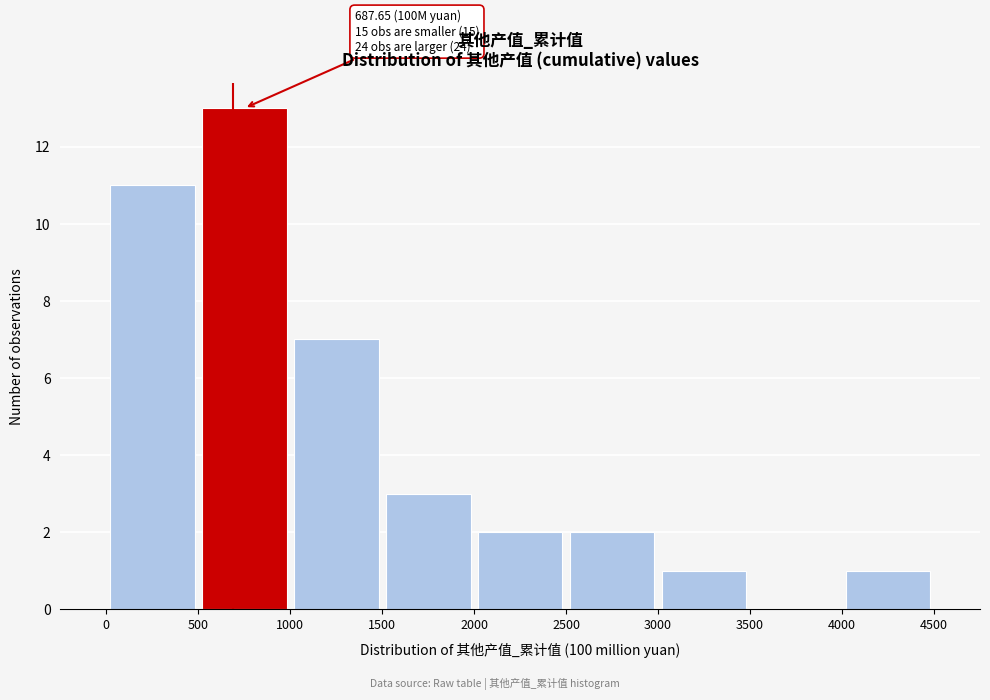

Which range on the x-axis has the tallest bar?

500 to 1000